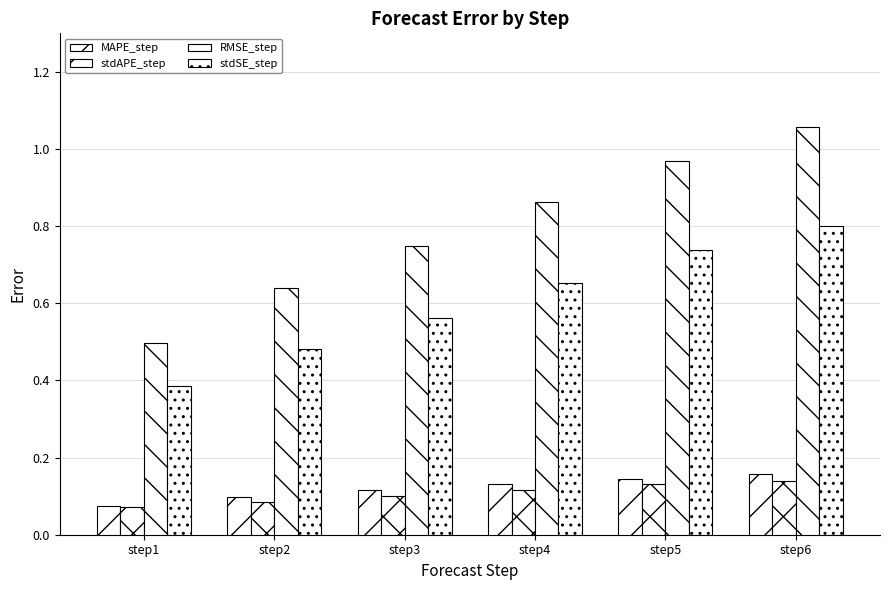

Which series has the largest total across all categories?

RMSE_step